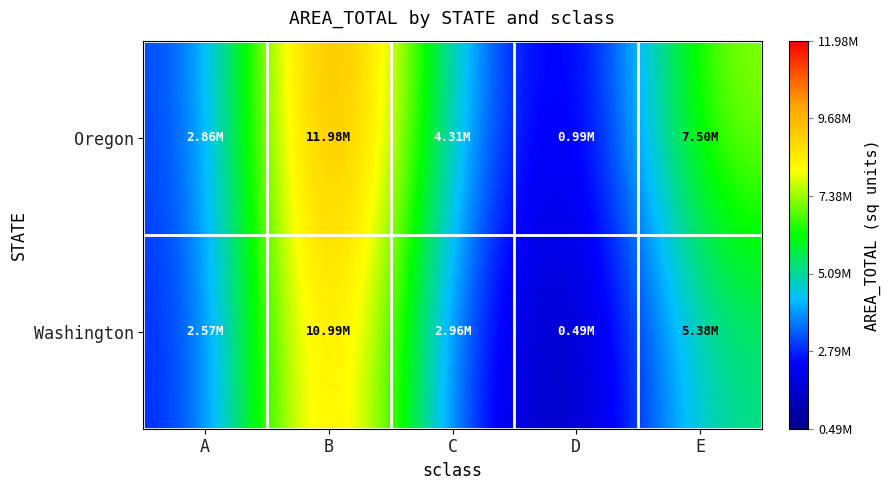

Between C and E, which series saw the biggest shift?

Oregon